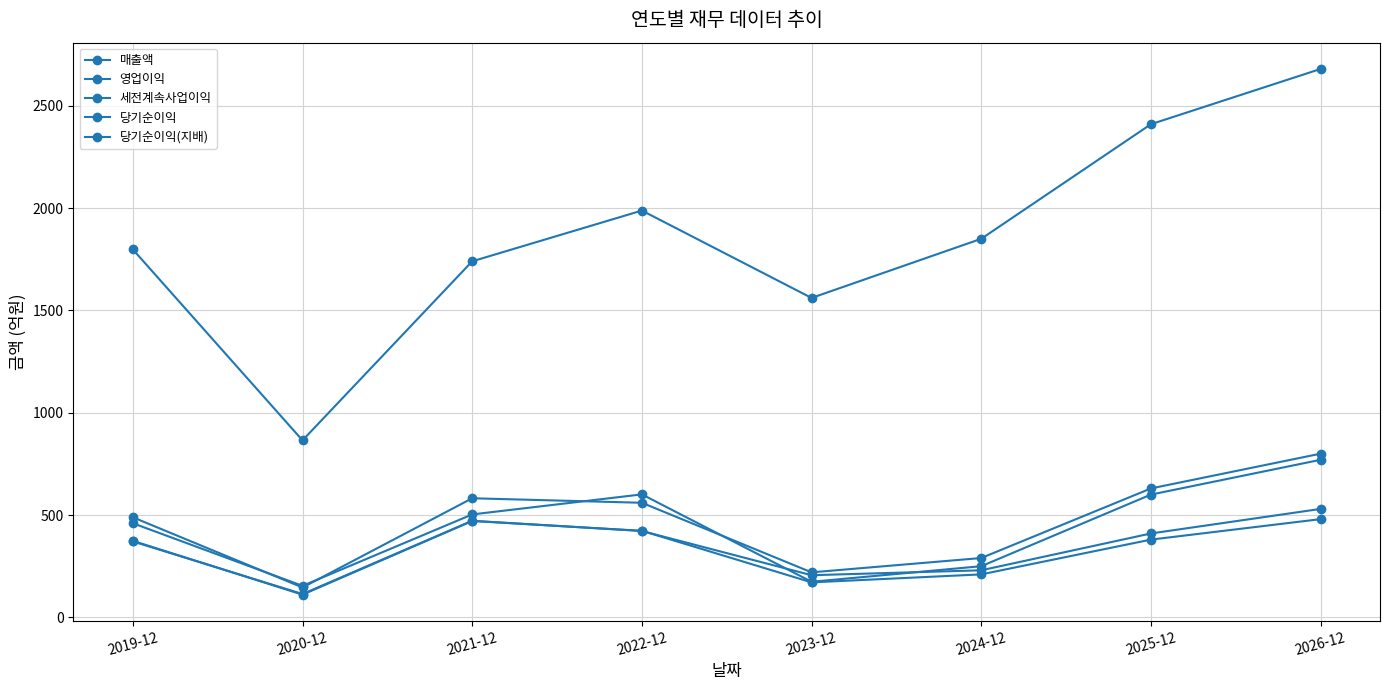

How many values in the 영업이익 series are below 503?

4